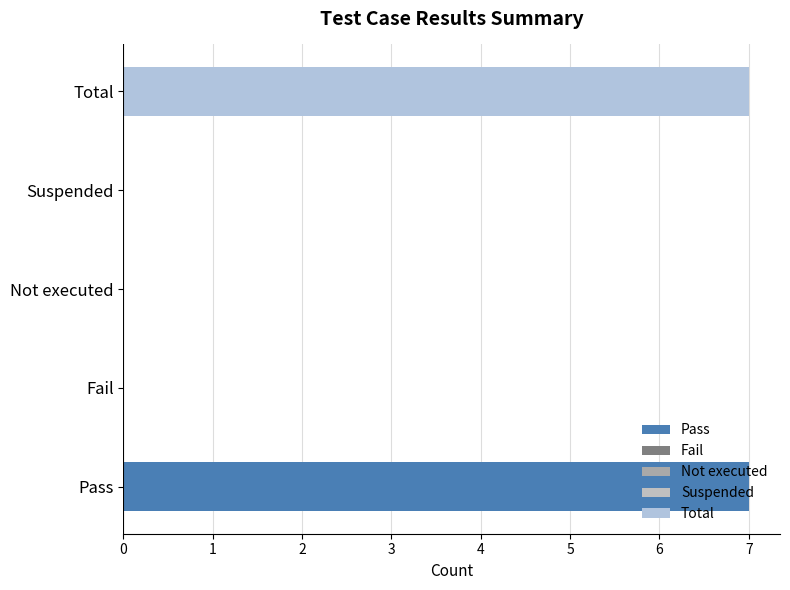

The chart shows a value of 2 at Pass. True or false?

False